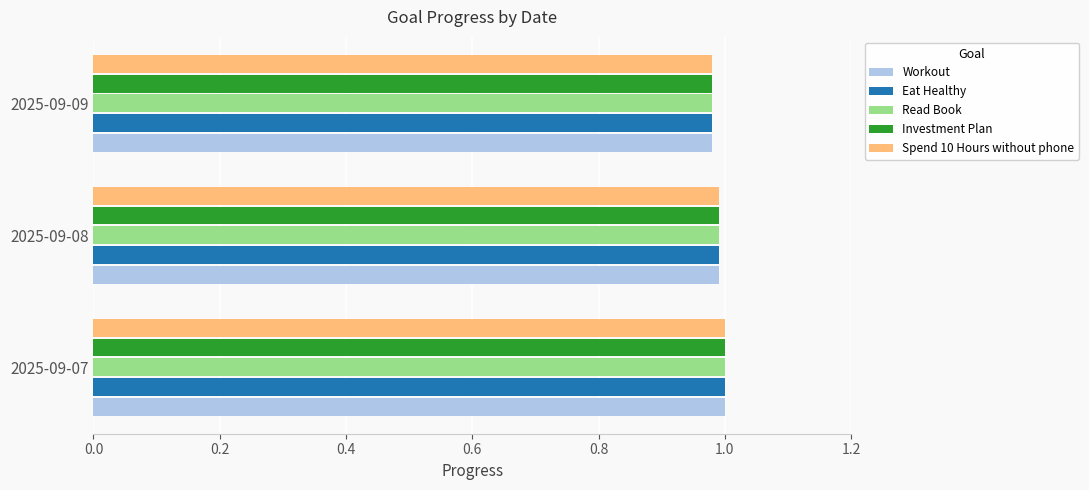

True or false: Workout has a value of 1.3 at 2025-09-08.

False